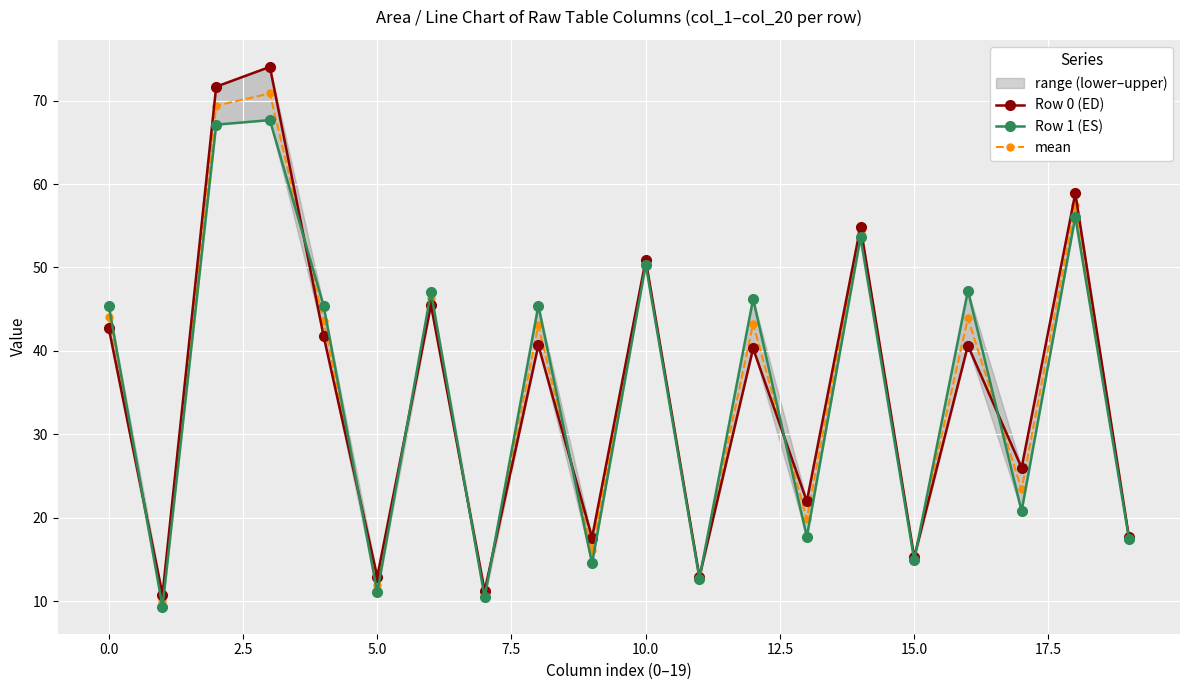

The value of Row 0 (ED) at 18 is 87.1. True or false?

False